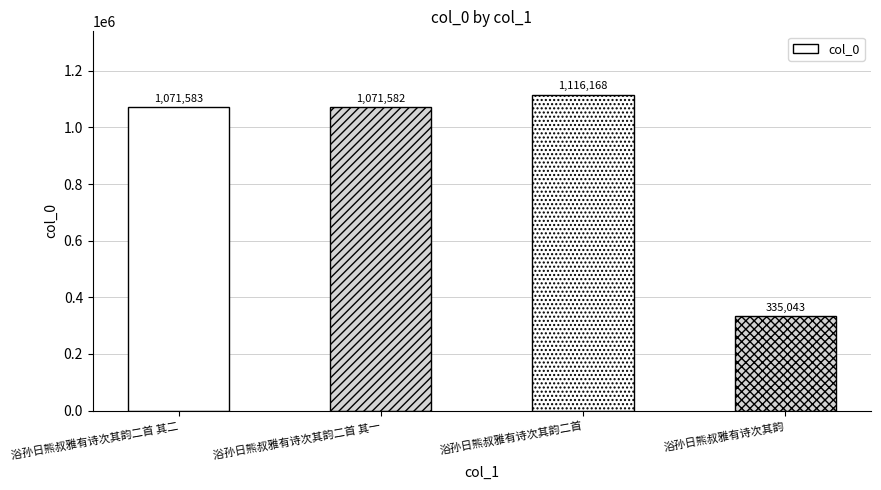

What is the greatest value displayed?

1116168